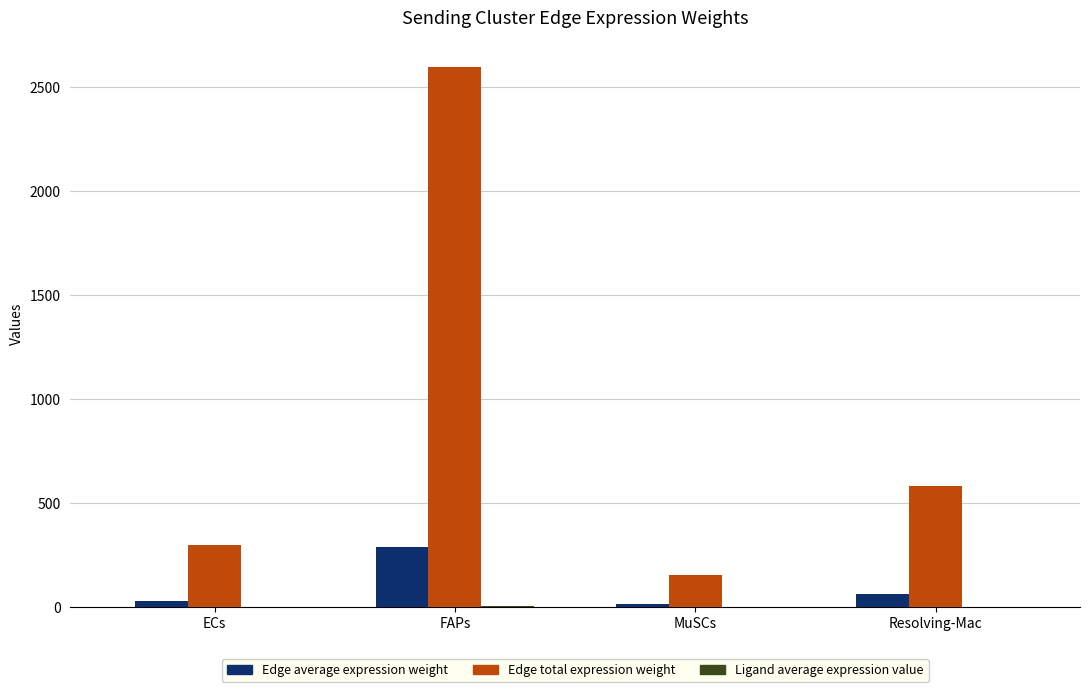

Is it true that Edge total expression weight equals 297.4 at ECs?

True